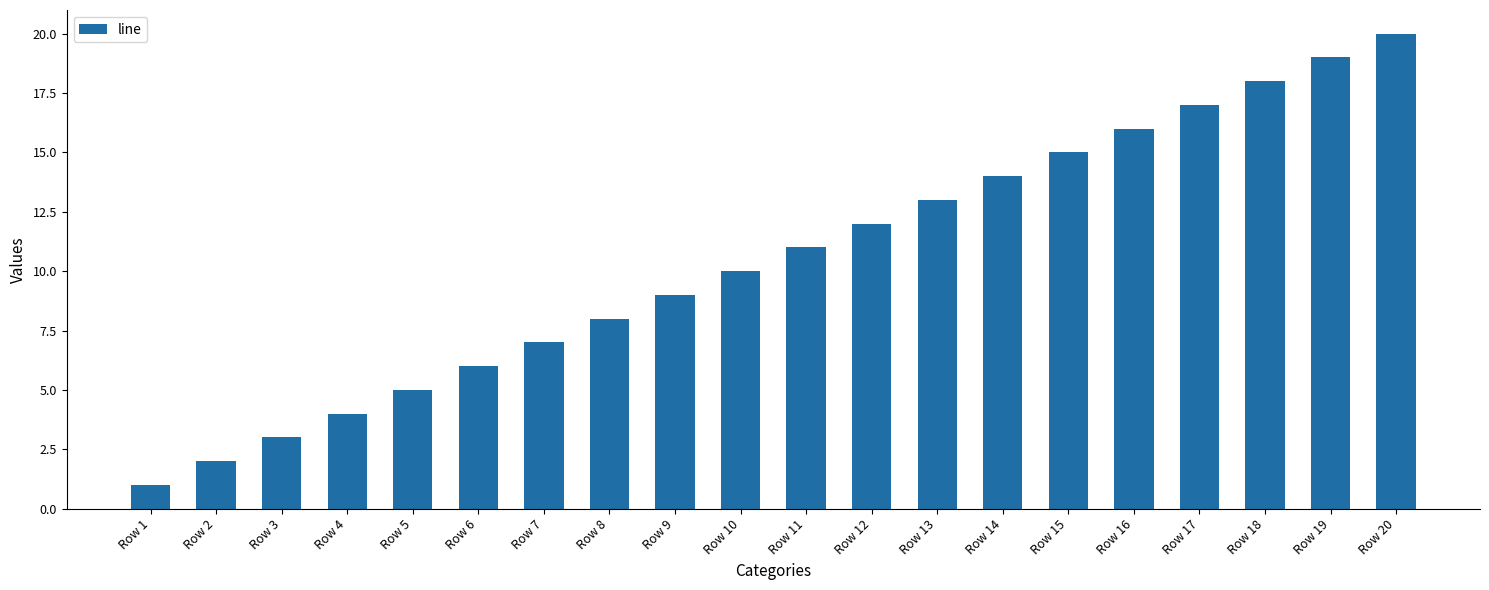

What is the sum of all values?

210